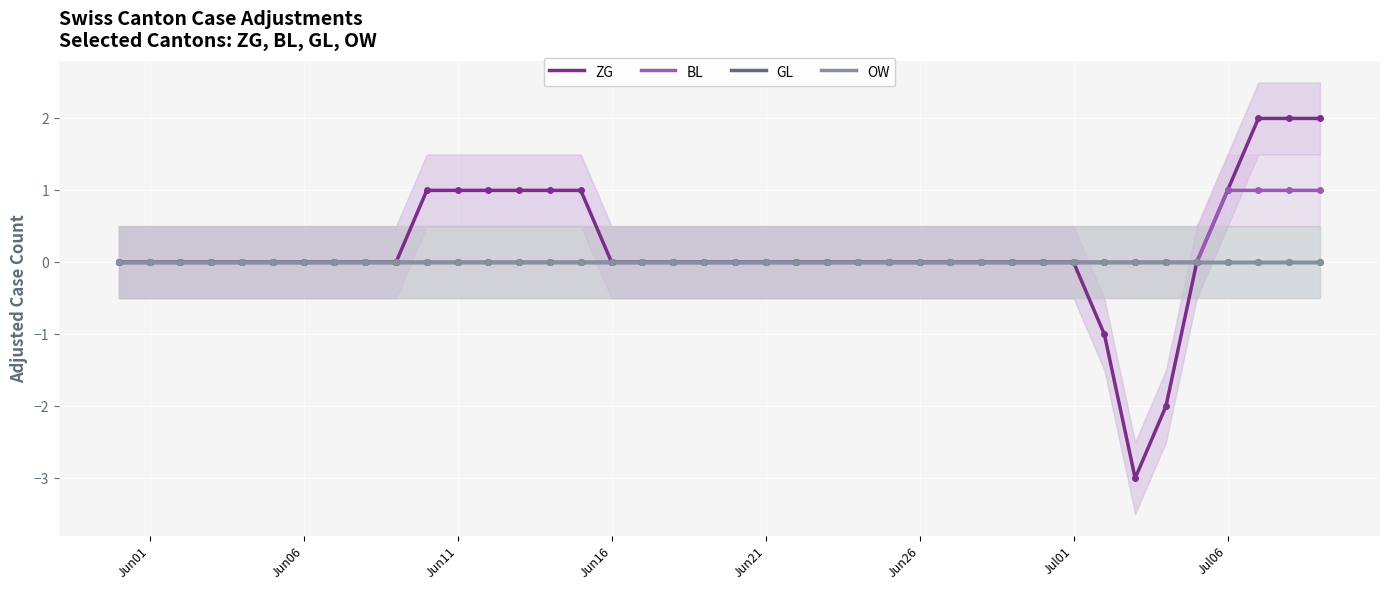

Rank the series by their maximum value, from lowest to highest.

GL, OW, BL, ZG